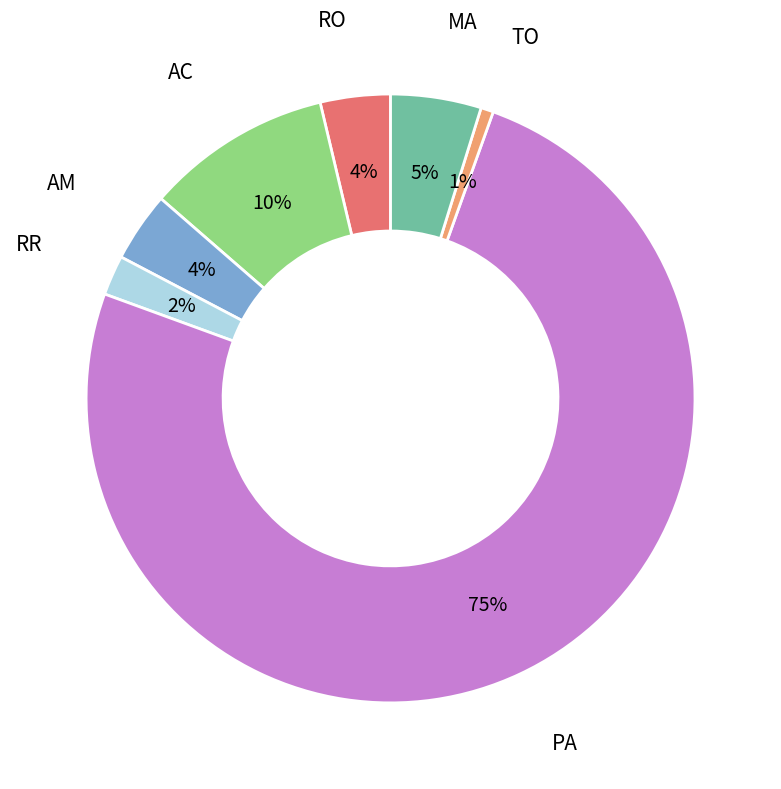

Is it true that AM is 4% of the pie?

True